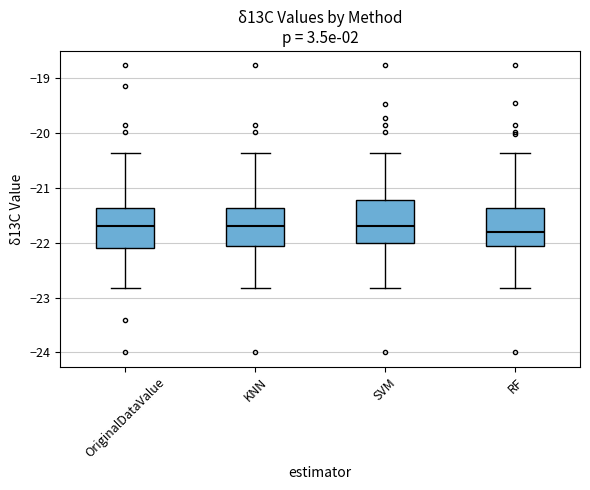

Reading left to right, read every box against the y-axis: the position of its median line, the range the box covers, and the ends of its whiskers. The values are not printed on the chart, so give them approximately, as read against the axis.

OriginalDataValue: median -21.7, box -22.1 to -21.4, whiskers -22.8 to -20.4
KNN: median -21.7, box -22.1 to -21.4, whiskers -22.8 to -20.4
SVM: median -21.7, box -22.0 to -21.2, whiskers -22.8 to -20.4
RF: median -21.8, box -22.0 to -21.4, whiskers -22.8 to -20.4